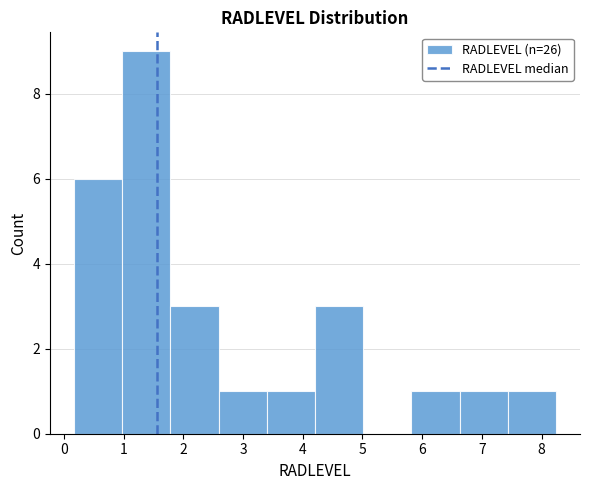

How tall is the bar that spans 5.8 to 6.6 on the x-axis? Neither the bar edges nor the heights are printed on the chart, so give them approximately, as read against the axes.

1